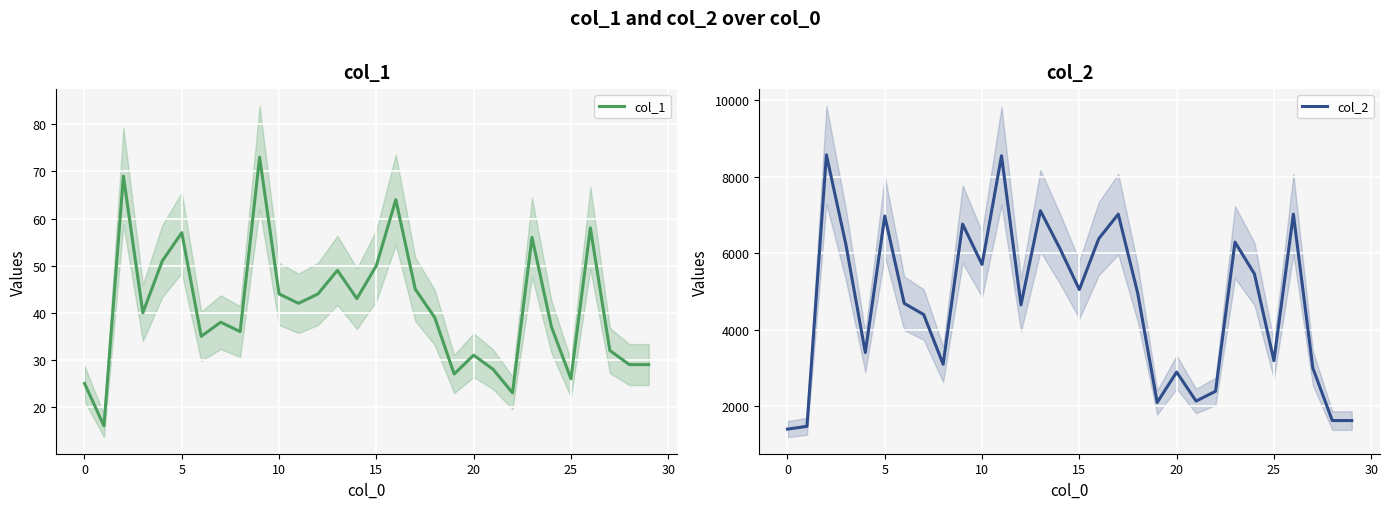

What is the sum of all col_2 values?

140212